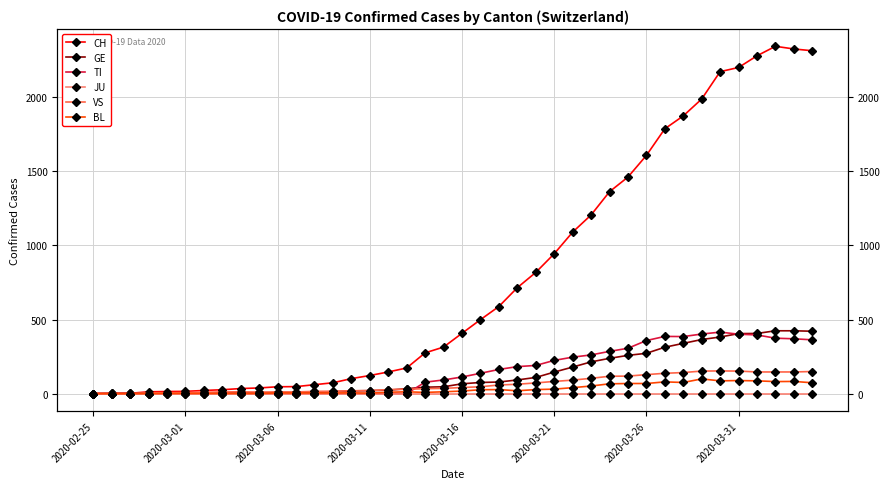

What position from the left is 37?

38